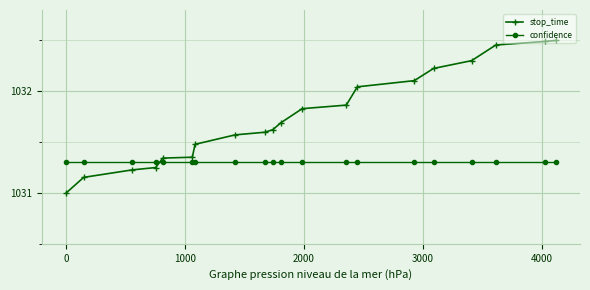

What is the smallest value displayed?

1031.0